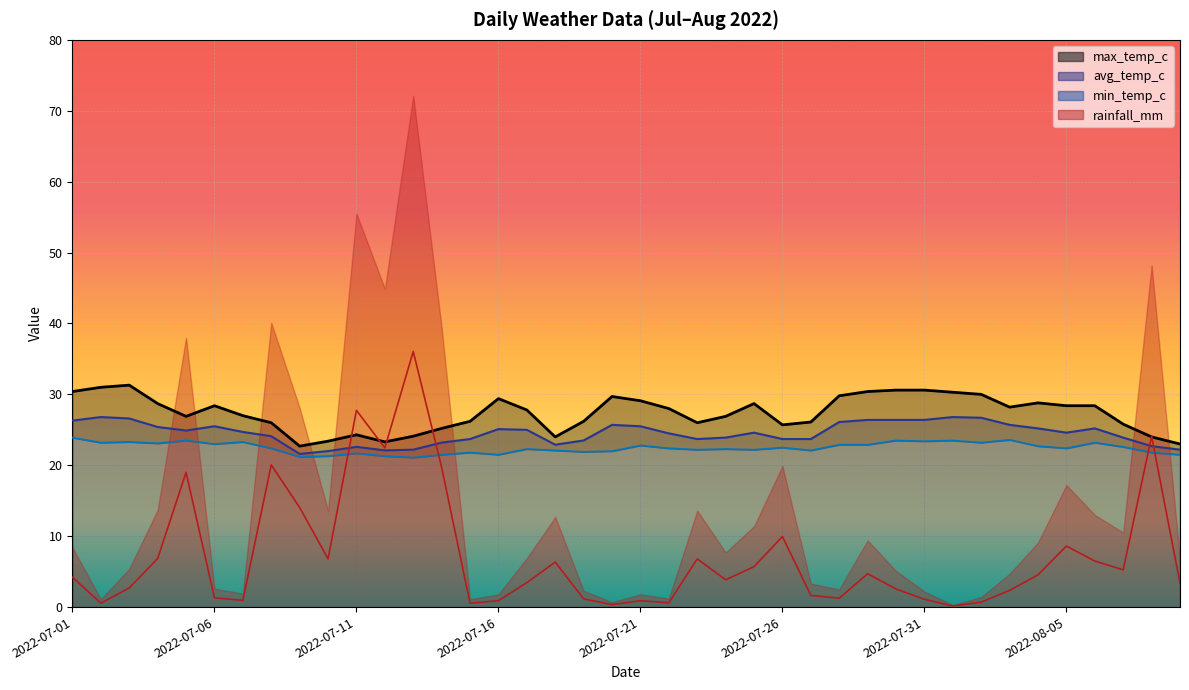

Between 2022-07-04 and 2022-07-12, which series saw the biggest shift?

rainfall_mm